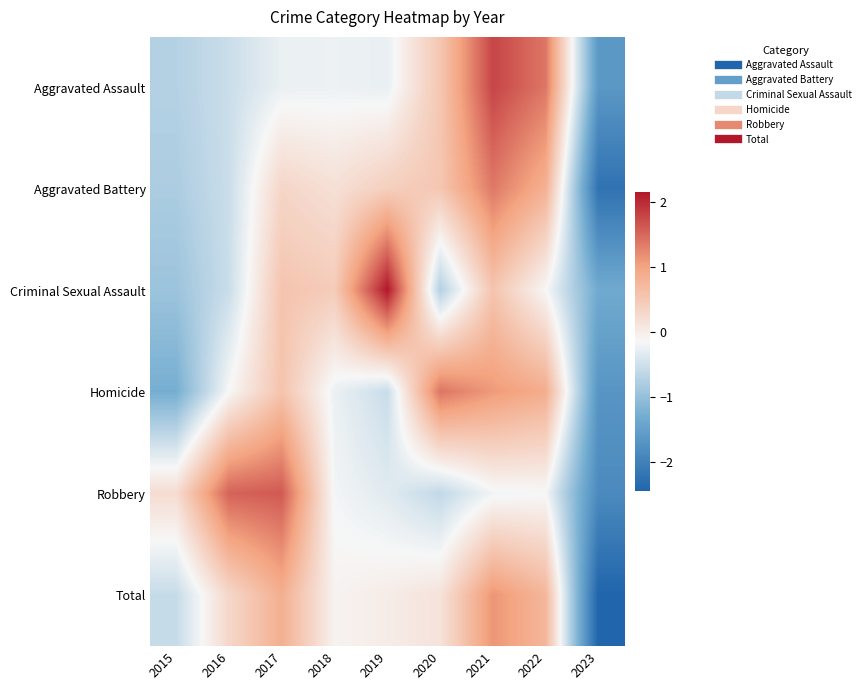

What is the total value across all series at 2022?

3.5